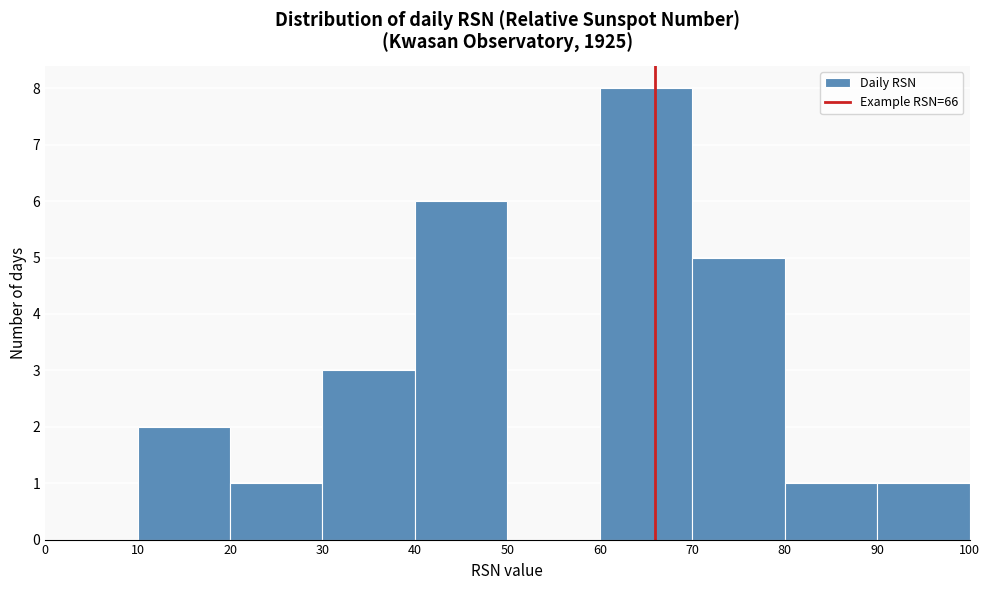

Reading left to right, list every bar in this chart as the range it spans on the x-axis followed by its height. The values are not printed on the chart, so give them approximately, as read against the axis.

0 to 10: 0
10 to 20: 2
20 to 30: 1
30 to 40: 3
40 to 50: 6
50 to 60: 0
60 to 70: 8
70 to 80: 5
80 to 90: 1
90 to 100: 1